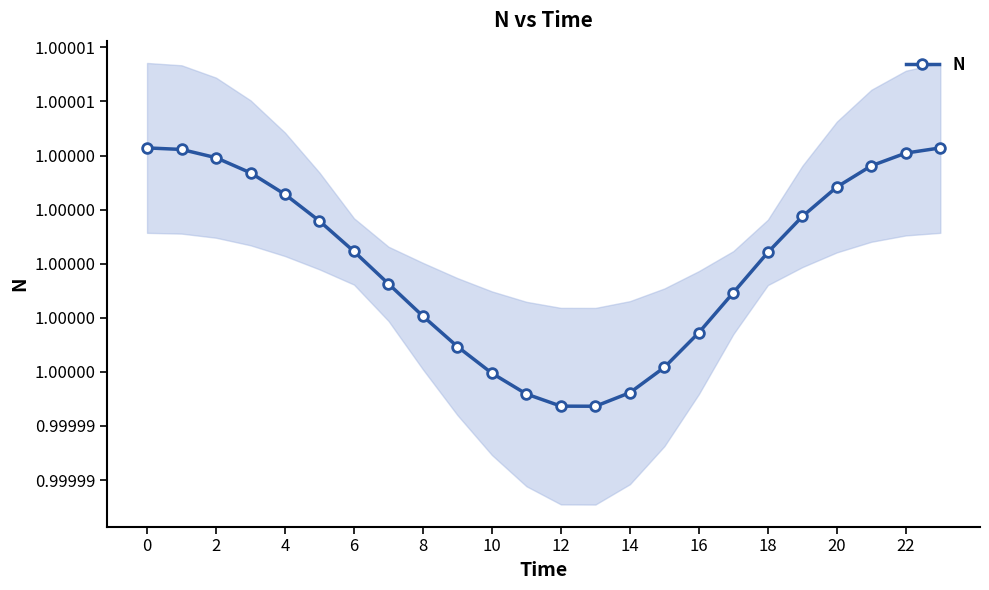

What is the label of the 17th point from the left?

16